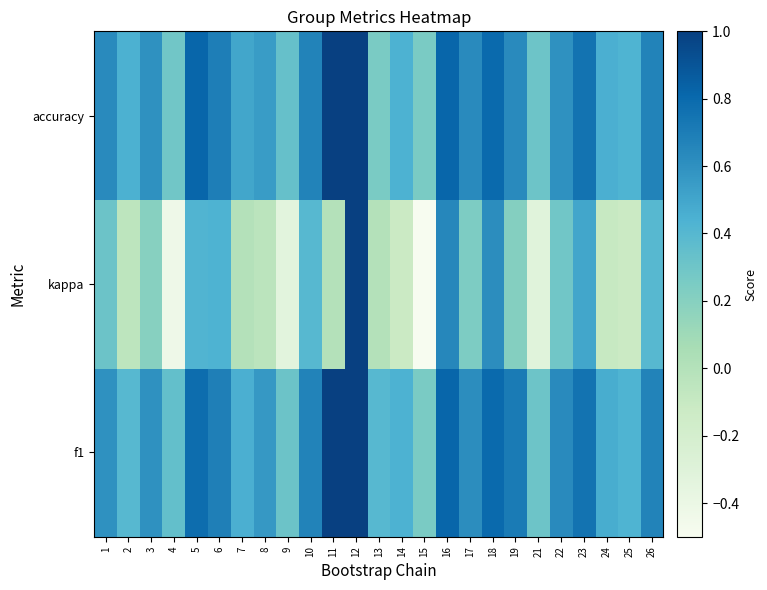

Between 12 and 2, which is larger?

12